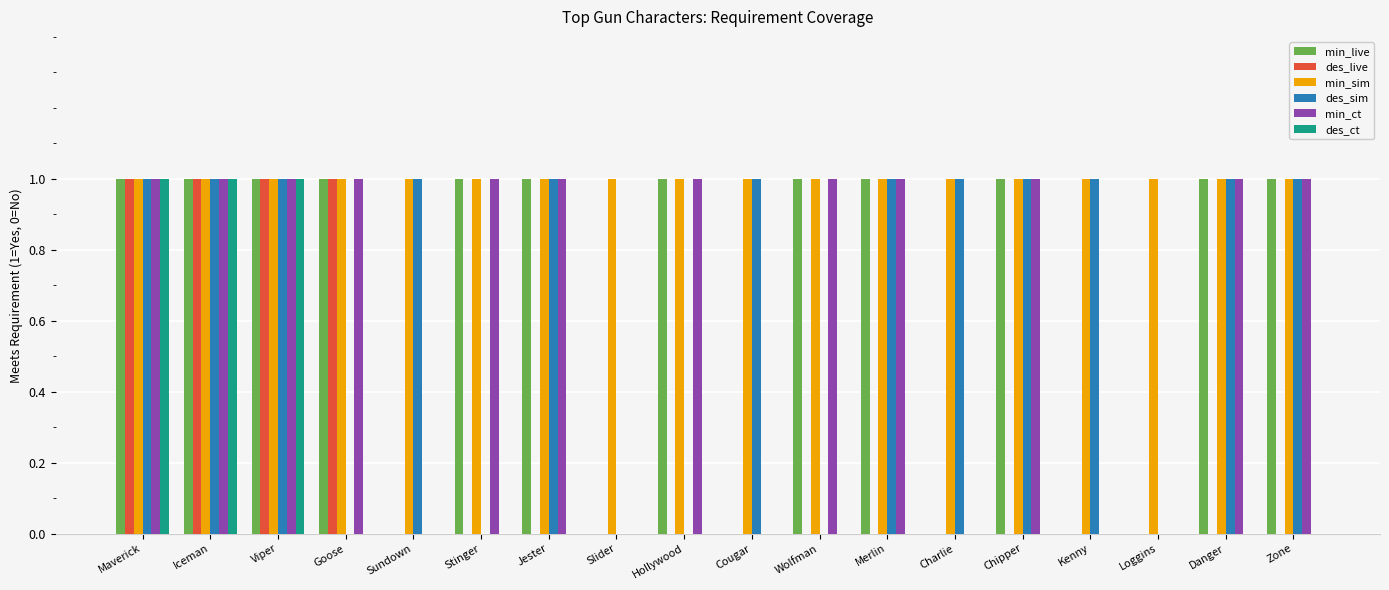

What is the sum of all des_live values?

4